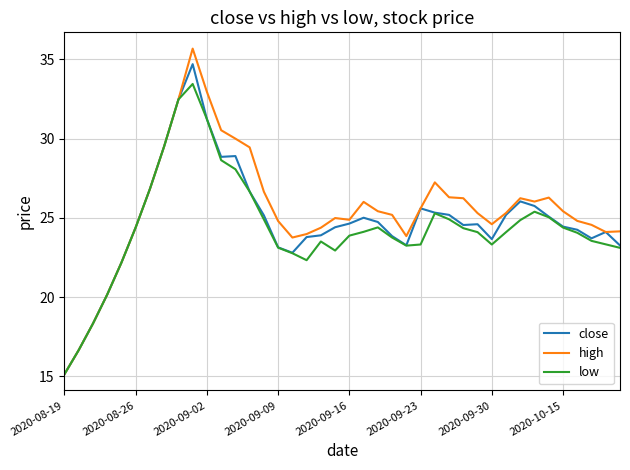

Which series has the widest spread of values?

high